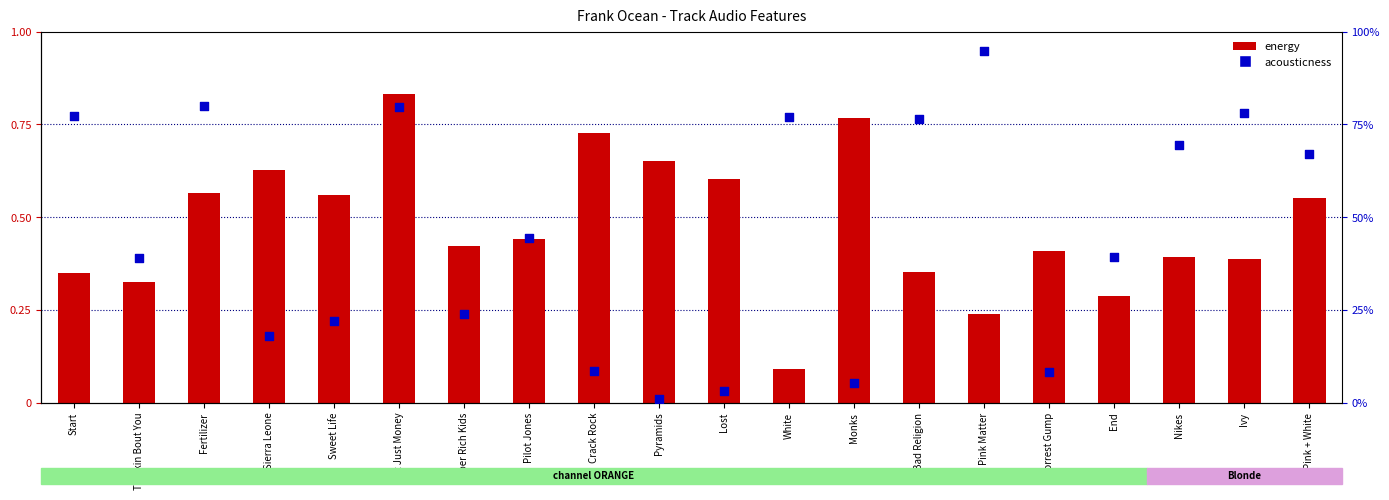

What are all the series names shown in the legend?

energy, acousticness